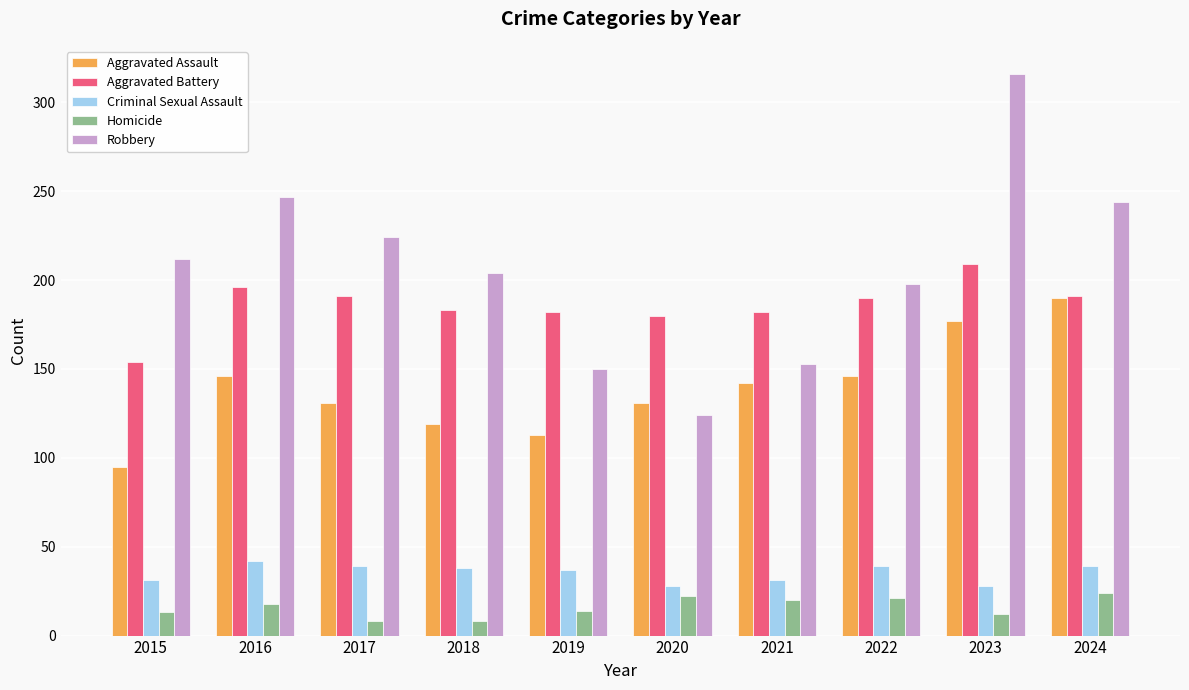

What is the value of the Aggravated Battery bar at the 4th from the left?

183